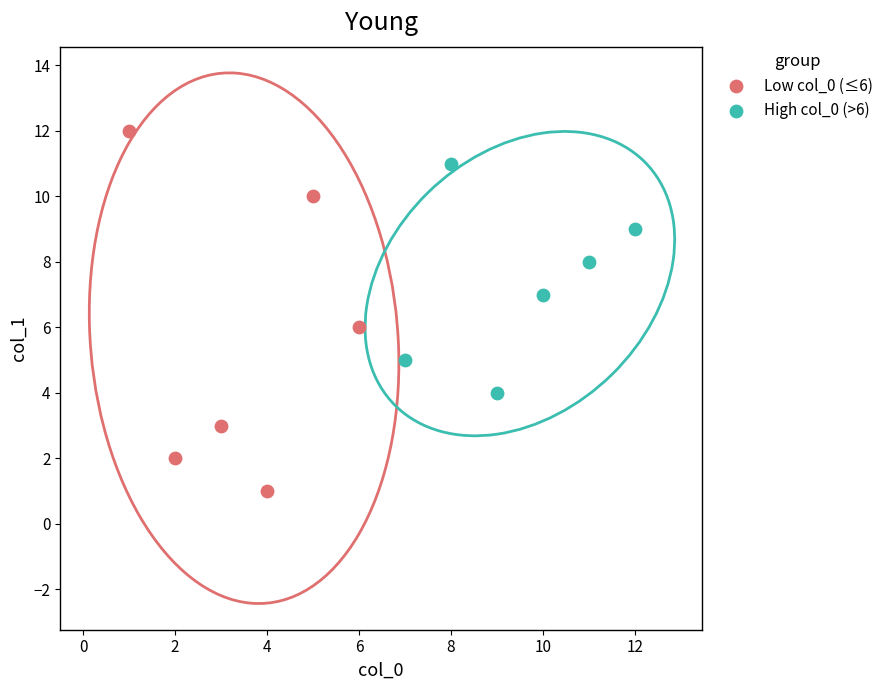

Which series contains the lowest Y value?

Low col_0 (≤6)